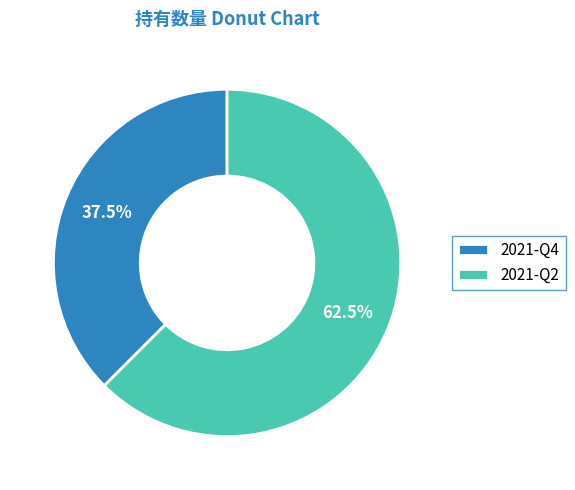

Between 2021-Q2 and 2021-Q4, which is larger?

2021-Q2